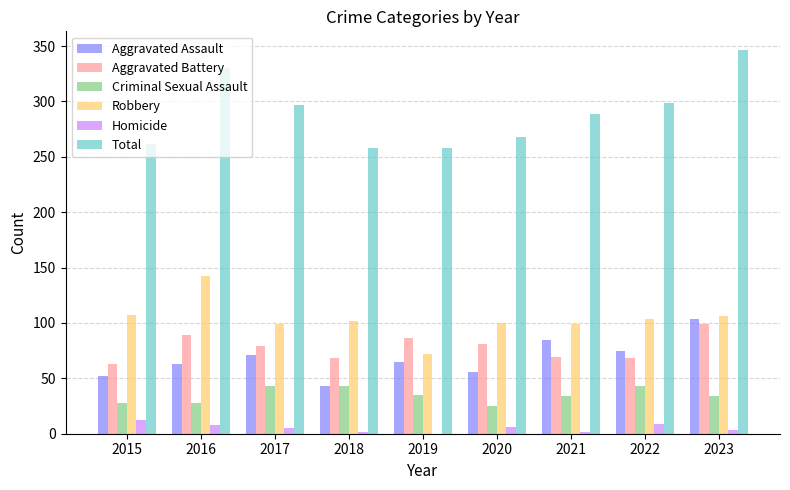

What is the sum of the Aggravated Battery values at 2019 and 2022?

154